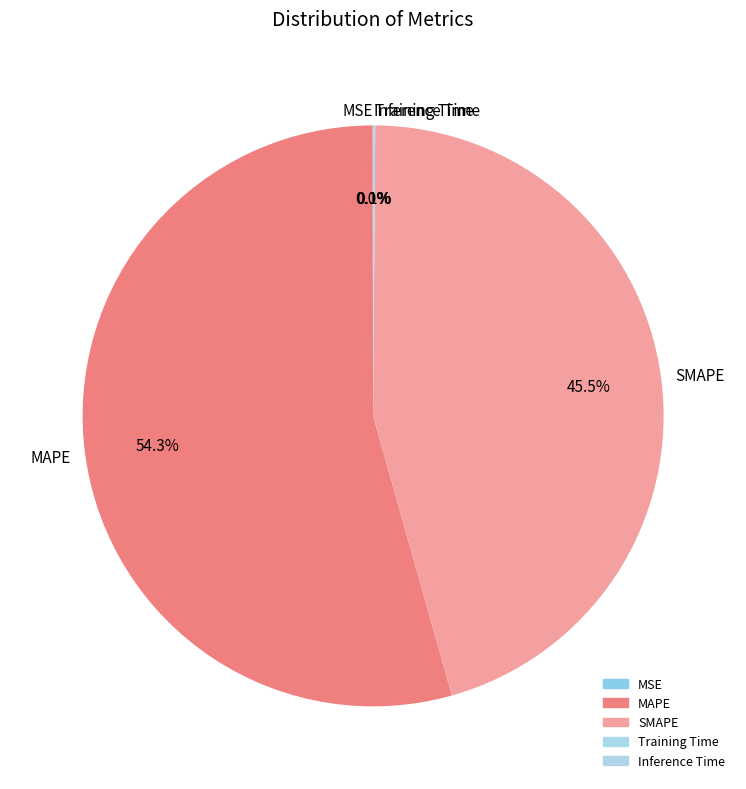

How much of the chart is everything except MAPE?

45.7%